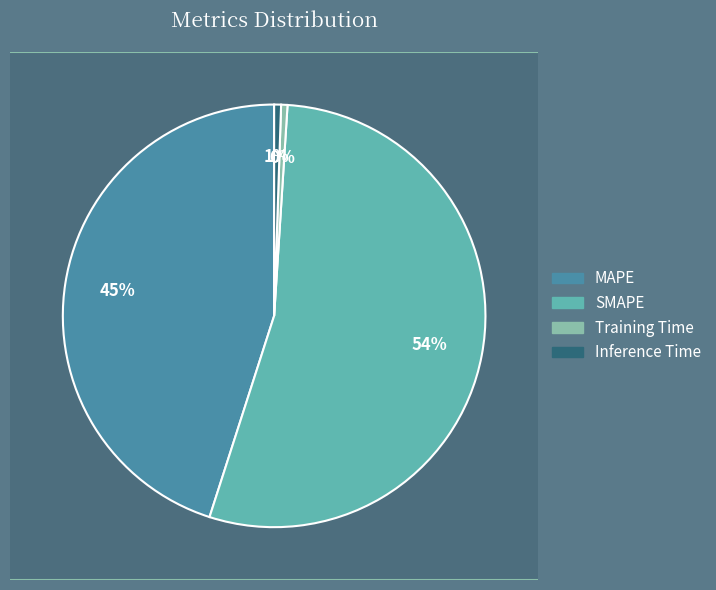

To the nearest percent, what is the average slice percentage?

25%